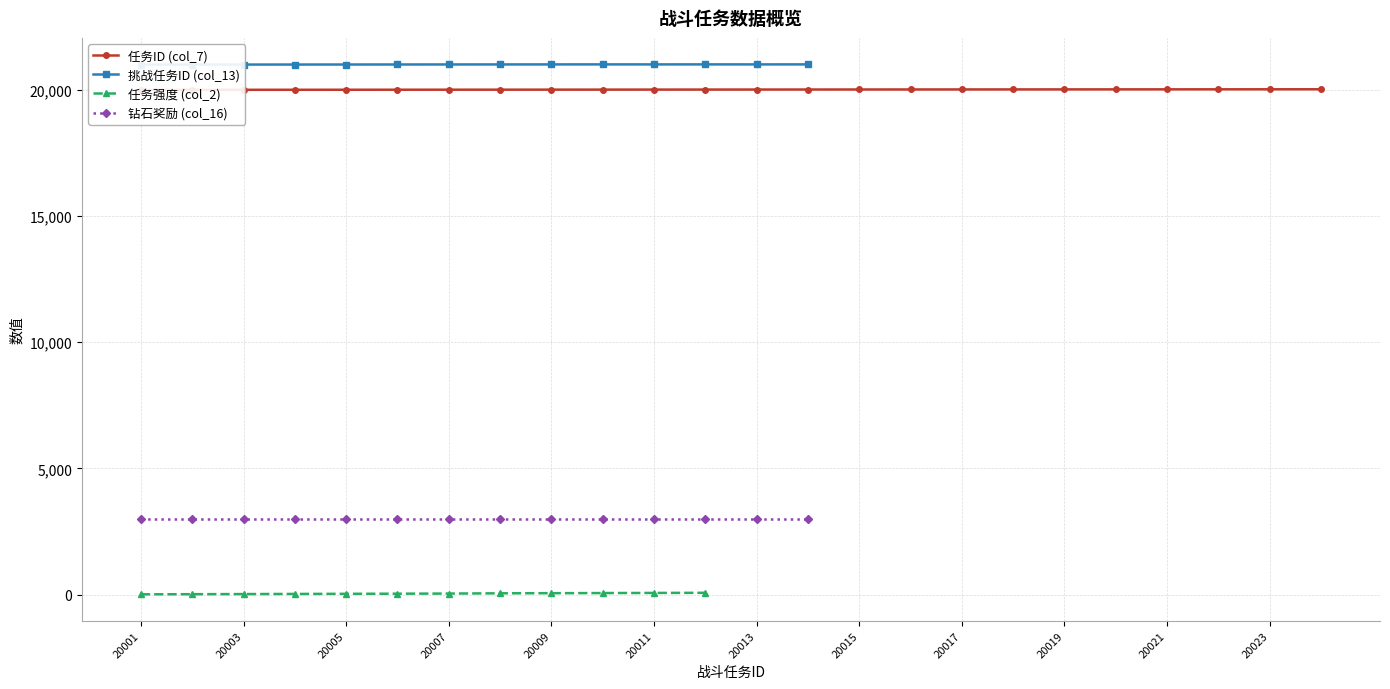

At which label does 挑战任务ID (col_13) first exceed 21003?

20004